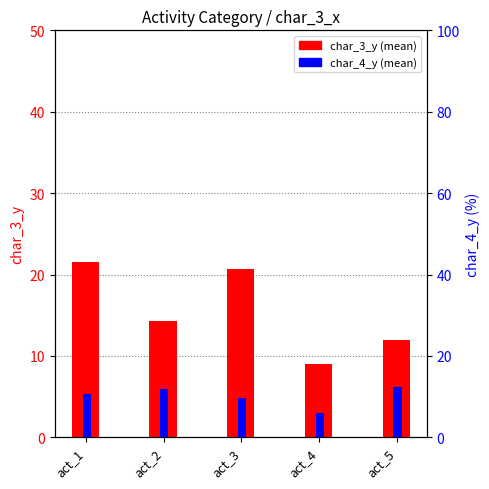

How many data points in char_4_y (mean) are less than 10?

2